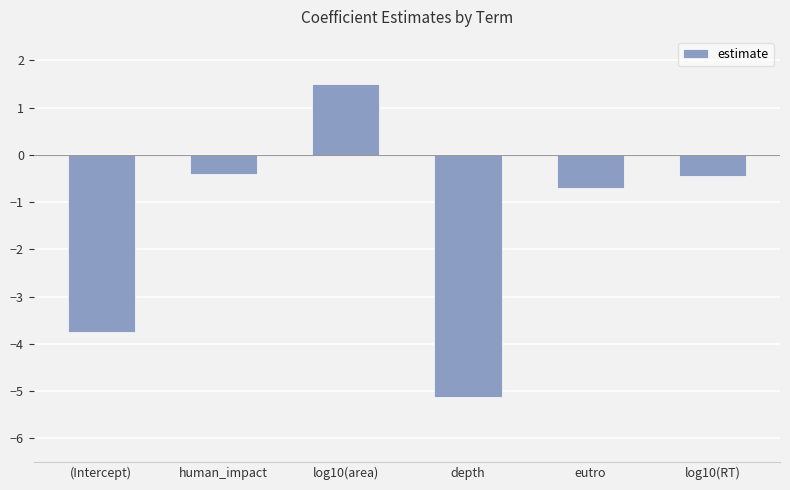

What position from the left is (Intercept)?

1